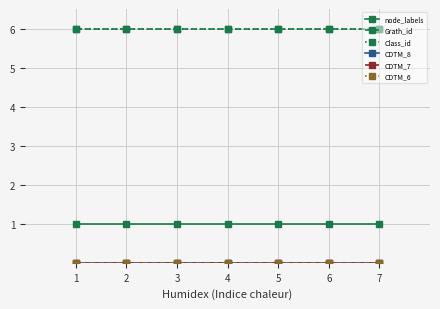

What is the minimum value for Class_id?

6